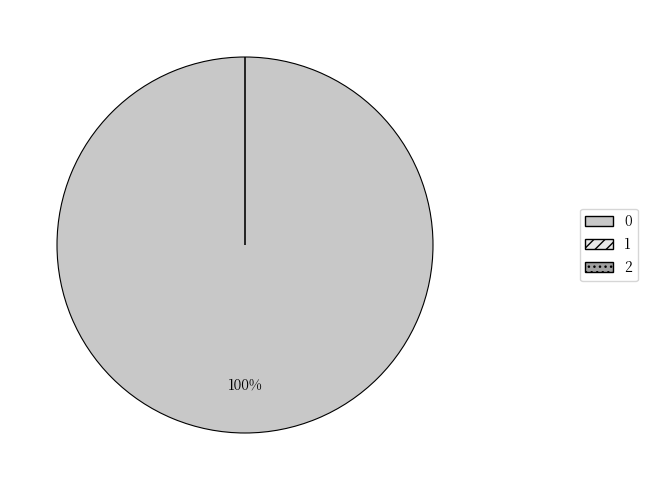

To the nearest percent, what is the difference between the largest and smallest slice percentages?

100%